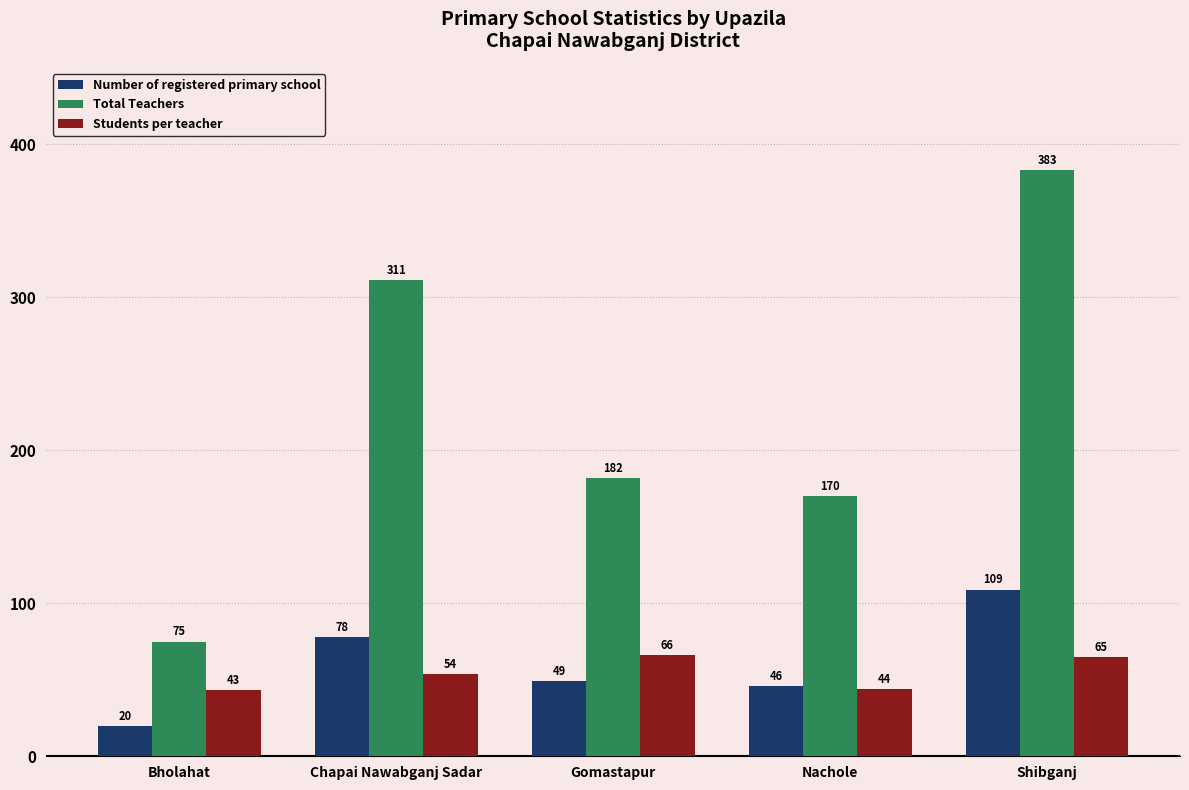

The value of Number of registered primary school at Nachole is 46. True or false?

True